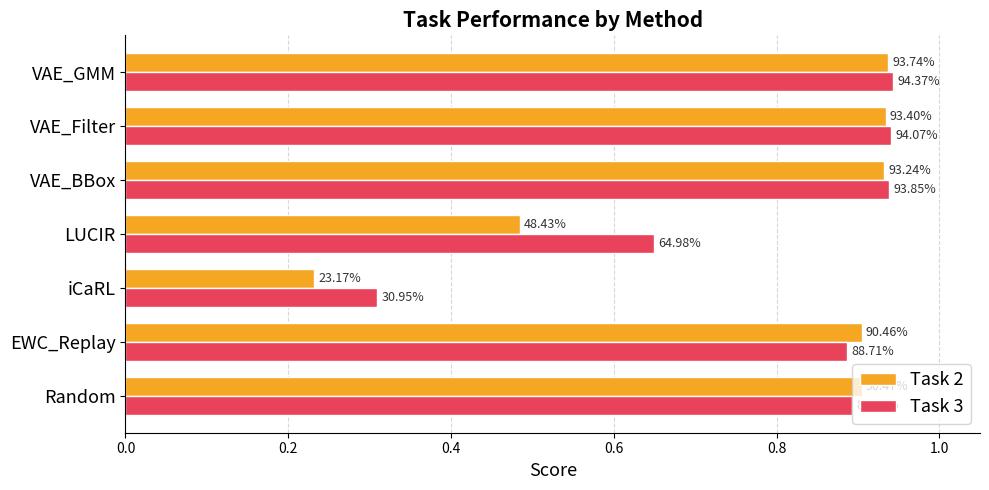

Which series has the largest range (max minus min)?

Task 2